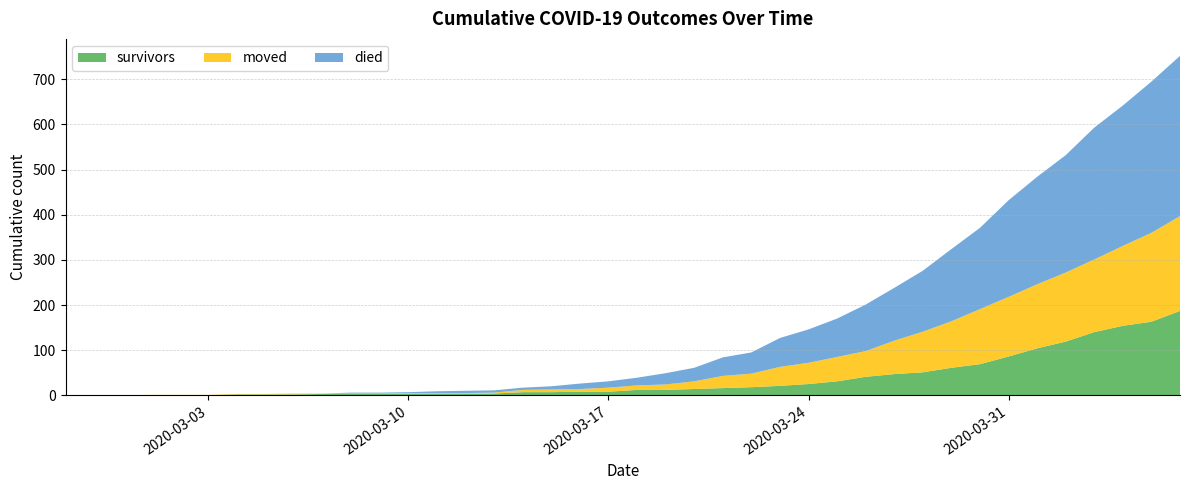

Reading left to right, transcribe all the data shown in this chart.

survivors: 2020-02-27=0	2020-02-28=0	2020-02-29=0	2020-03-01=0	2020-03-02=0	2020-03-03=0	2020-03-04=2	2020-03-05=2	2020-03-06=2	2020-03-07=3	2020-03-08=3	2020-03-09=3	2020-03-10=3	2020-03-11=3	2020-03-12=3	2020-03-13=4	2020-03-14=7	2020-03-15=7	2020-03-16=8	2020-03-17=8	2020-03-18=12	2020-03-19=12	2020-03-20=14	2020-03-21=16	2020-03-22=18	2020-03-23=21	2020-03-24=25	2020-03-25=31	2020-03-26=41	2020-03-27=47	2020-03-28=51	2020-03-29=61	2020-03-30=69	2020-03-31=86	2020-04-01=104	2020-04-02=119	2020-04-03=140	2020-04-04=154	2020-04-05=163	2020-04-06=187
died: 2020-02-27=0	2020-02-28=0	2020-02-29=0	2020-03-01=0	2020-03-02=0	2020-03-03=0	2020-03-04=0	2020-03-05=0	2020-03-06=0	2020-03-07=0	2020-03-08=2	2020-03-09=2	2020-03-10=2	2020-03-11=4	2020-03-12=5	2020-03-13=5	2020-03-14=5	2020-03-15=7	2020-03-16=12	2020-03-17=14	2020-03-18=17	2020-03-19=25	2020-03-20=30	2020-03-21=41	2020-03-22=47	2020-03-23=64	2020-03-24=74	2020-03-25=85	2020-03-26=103	2020-03-27=117	2020-03-28=135	2020-03-29=160	2020-03-30=180	2020-03-31=214	2020-04-01=238	2020-04-02=260	2020-04-03=292	2020-04-04=311	2020-04-05=335	2020-04-06=355
moved: 2020-02-27=0	2020-02-28=0	2020-02-29=0	2020-03-01=1	2020-03-02=1	2020-03-03=1	2020-03-04=1	2020-03-05=1	2020-03-06=2	2020-03-07=1	2020-03-08=1	2020-03-09=1	2020-03-10=2	2020-03-11=2	2020-03-12=2	2020-03-13=2	2020-03-14=5	2020-03-15=6	2020-03-16=6	2020-03-17=9	2020-03-18=10	2020-03-19=12	2020-03-20=17	2020-03-21=27	2020-03-22=30	2020-03-23=42	2020-03-24=47	2020-03-25=54	2020-03-26=57	2020-03-27=74	2020-03-28=90	2020-03-29=103	2020-03-30=122	2020-03-31=132	2020-04-01=142	2020-04-02=153	2020-04-03=161	2020-04-04=177	2020-04-05=197	2020-04-06=210